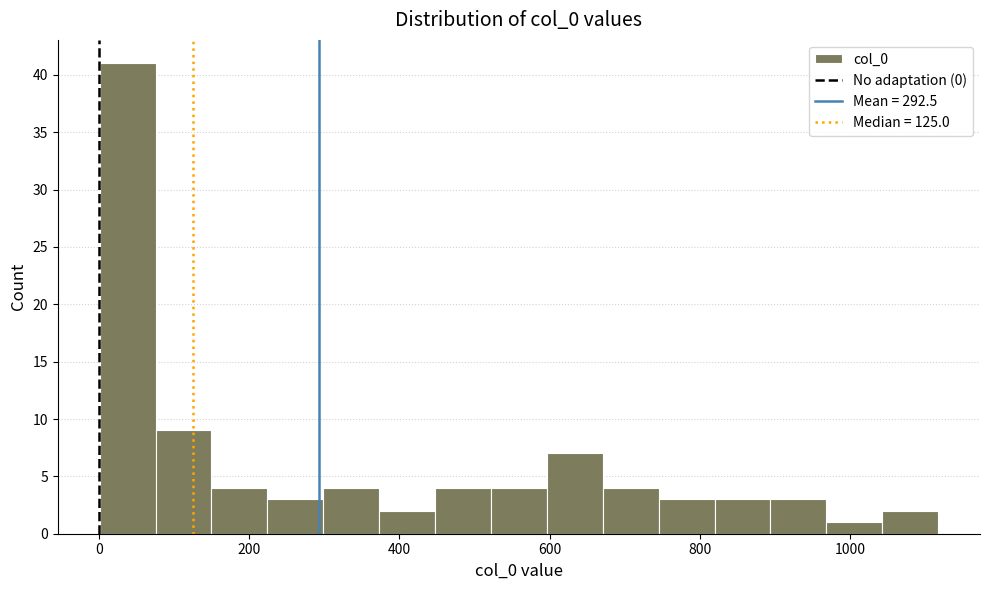

Read against the x-axis, roughly where is the centre of the tallest bar?

40